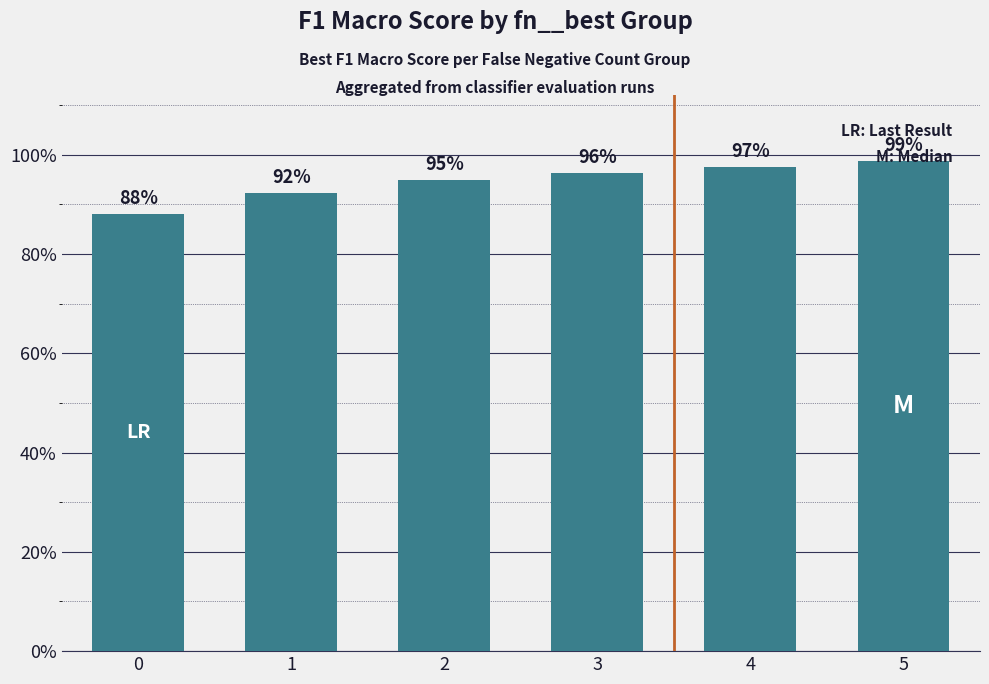

What is the difference between the maximum and minimum values?

0.1